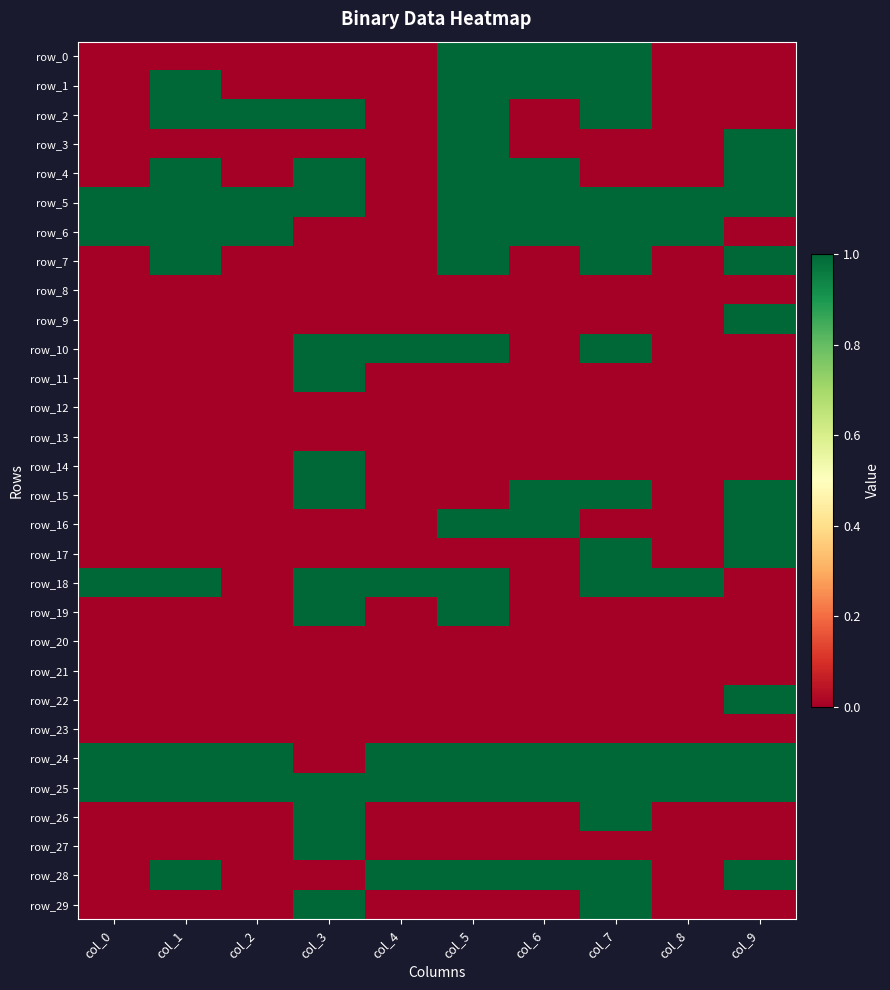

True or false: row_8 has a value of 0 at col_5.

True